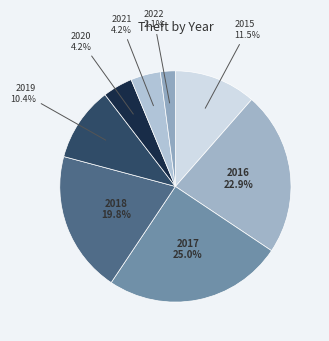

How many segments does this pie chart have?

8